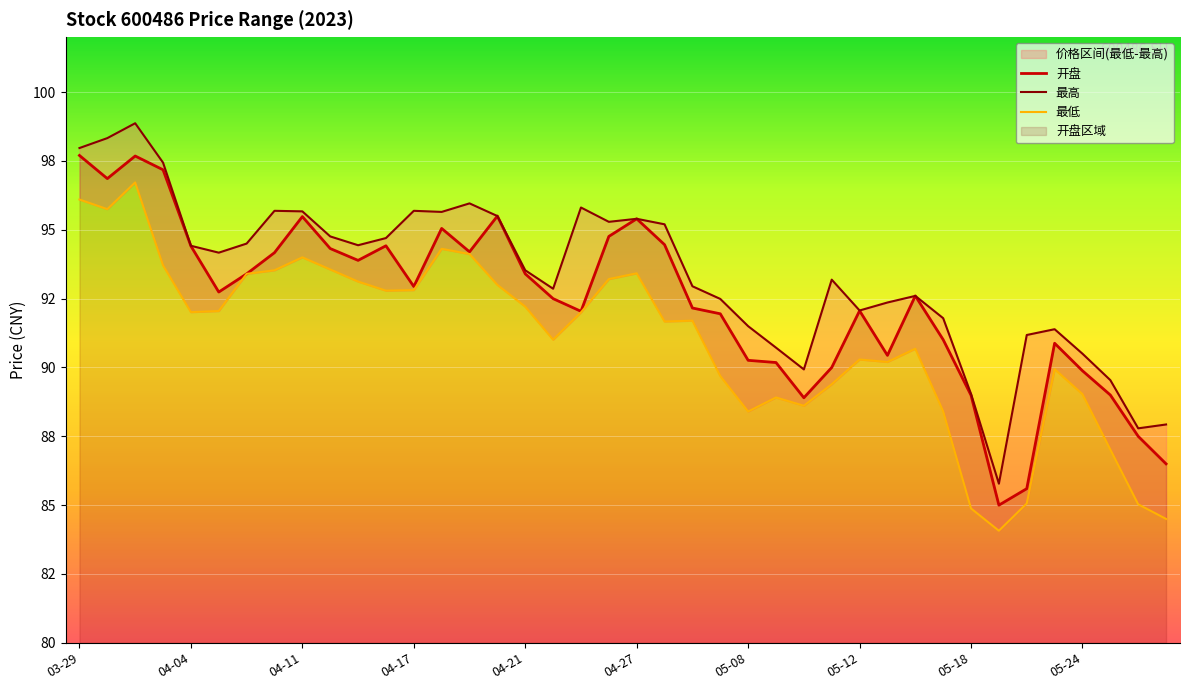

The value of 最高 at 05-18 is 89.0. True or false?

True